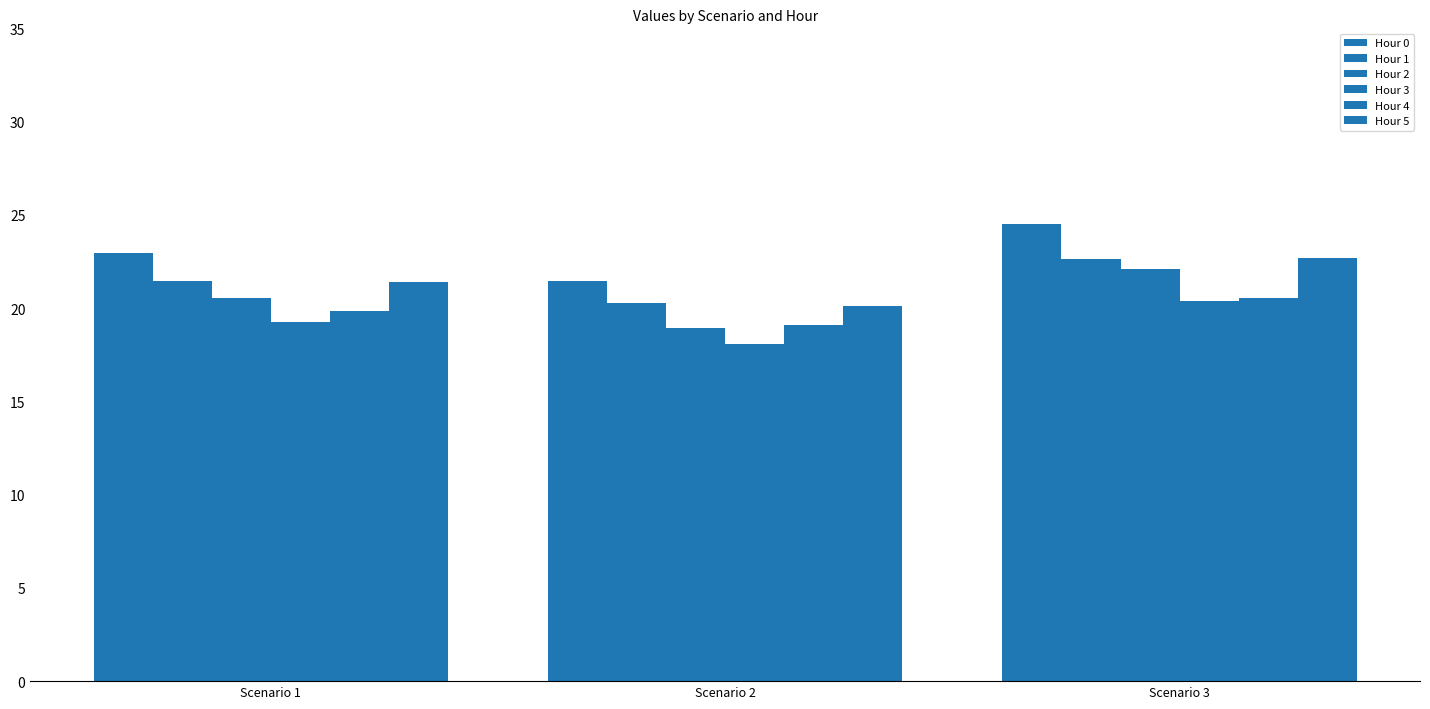

How many data points in Hour 1 are less than 21?

1